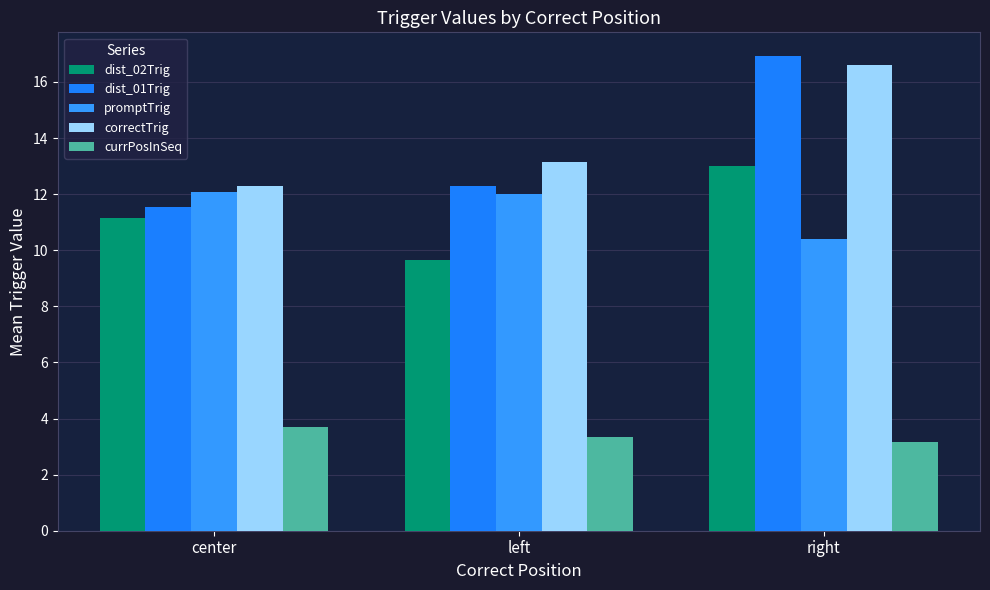

At which category is the sum across all series the highest?

right